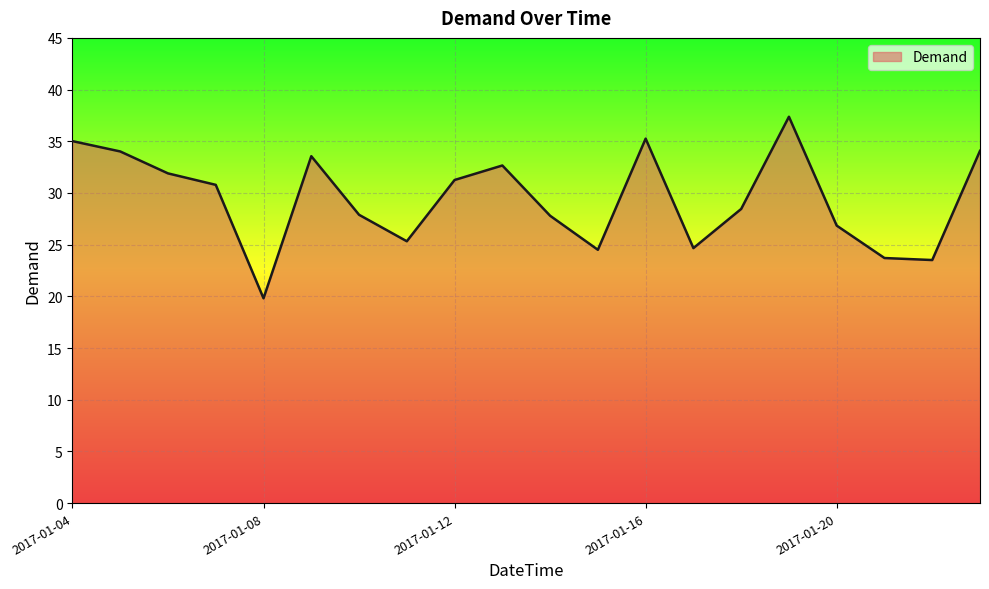

What is the maximum value shown in the chart?

37.4